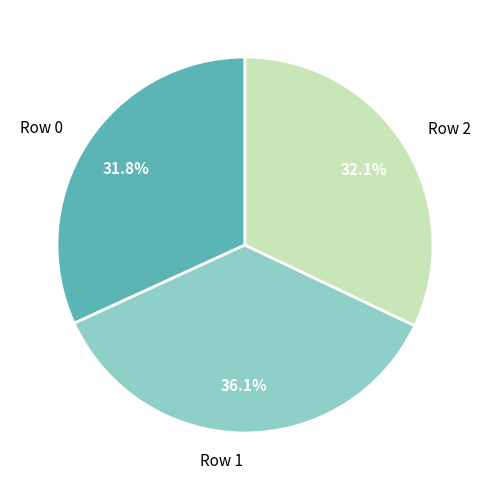

How many segments does this pie chart have?

3